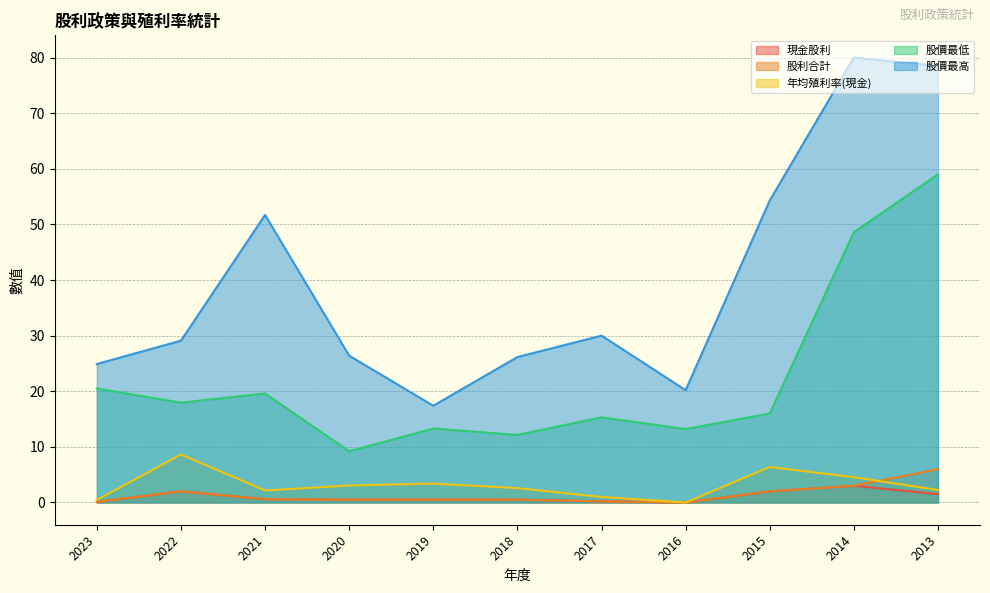

What is the approximate value of 股價最高 at 2023?

24.9